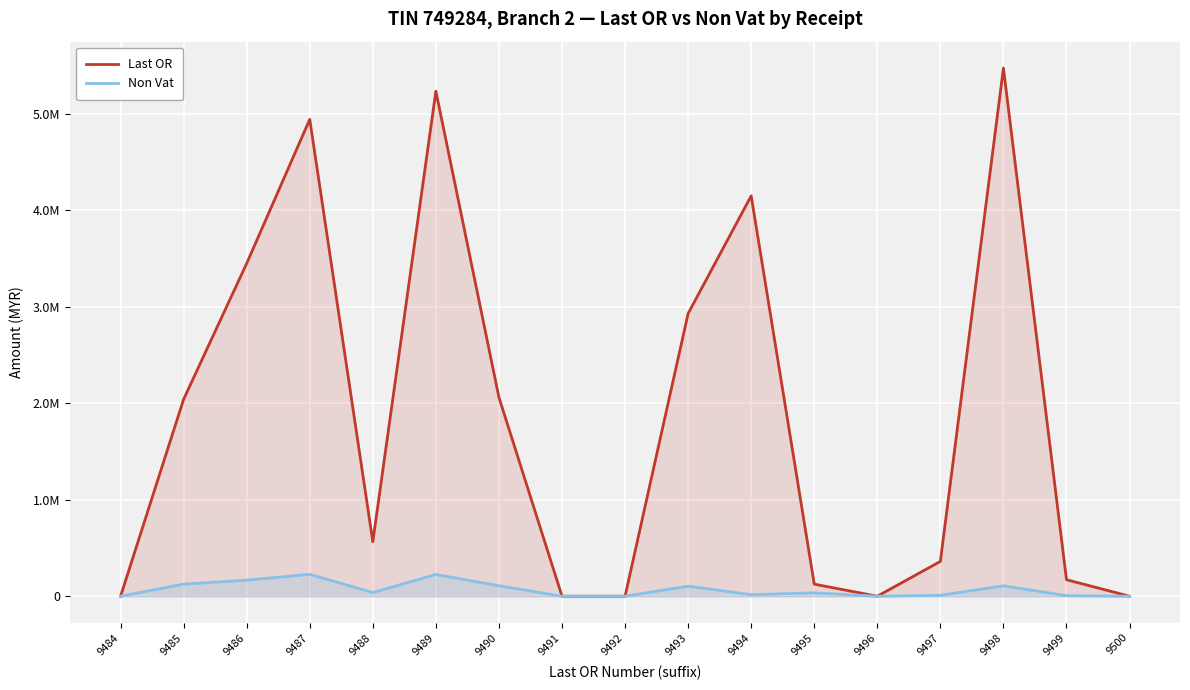

Read the Last OR value at 9487.

4945044.6